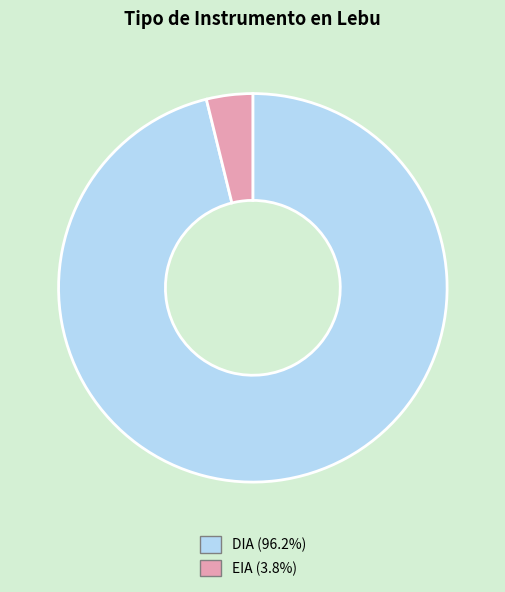

Does any single category account for the majority?

Yes